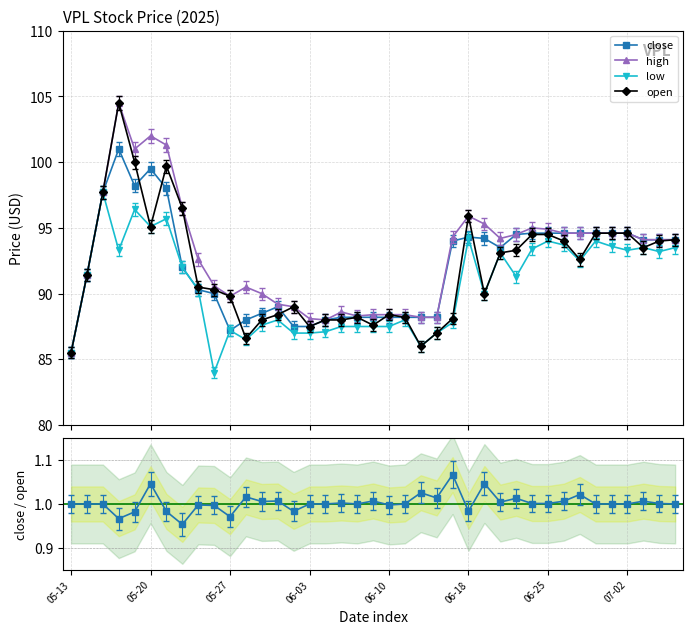

How many lines are shown in the chart?

5